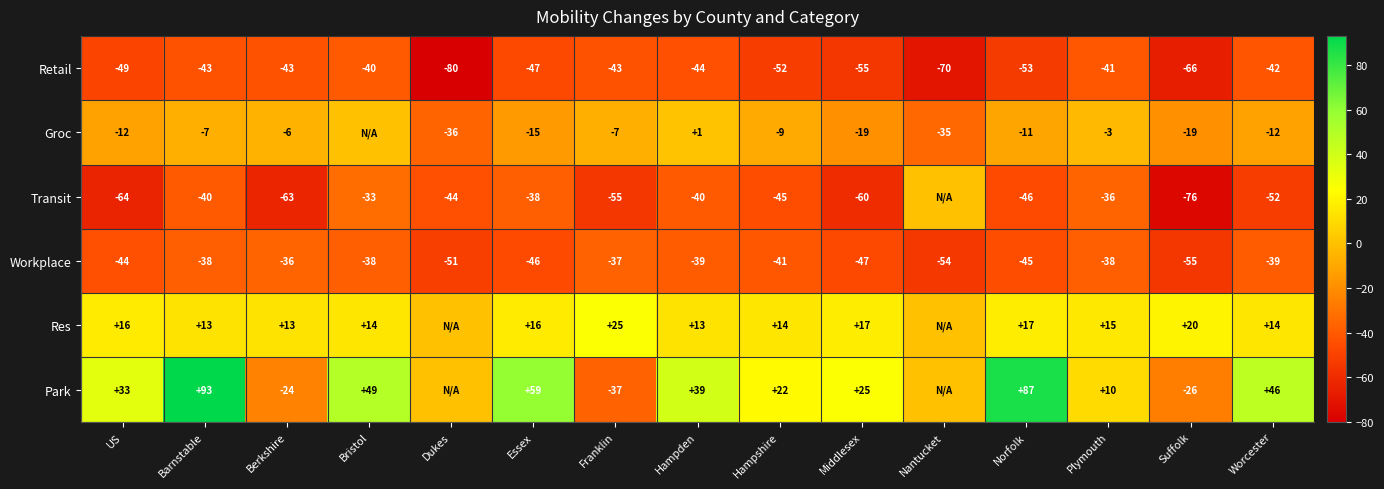

Is it true that Retail equals -44 at Hampden?

True